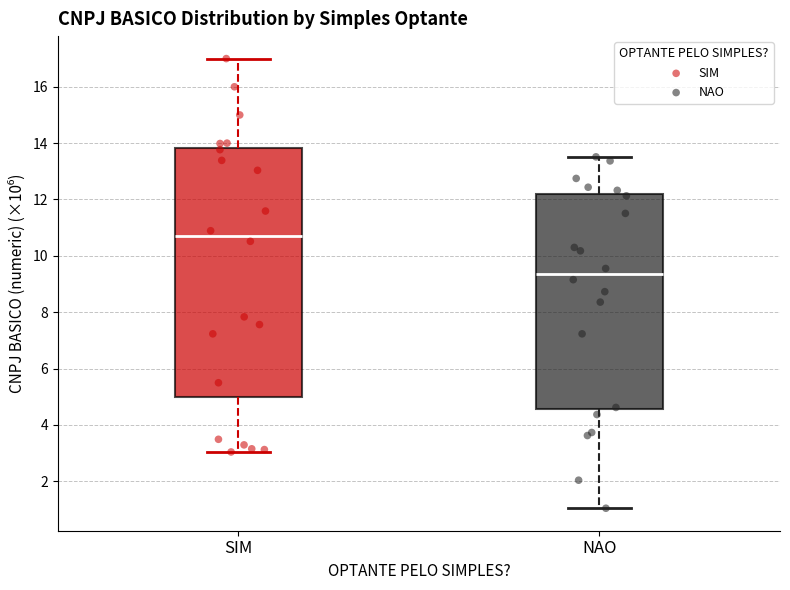

Which box is the tallest, from its lower edge to its upper edge?

SIM